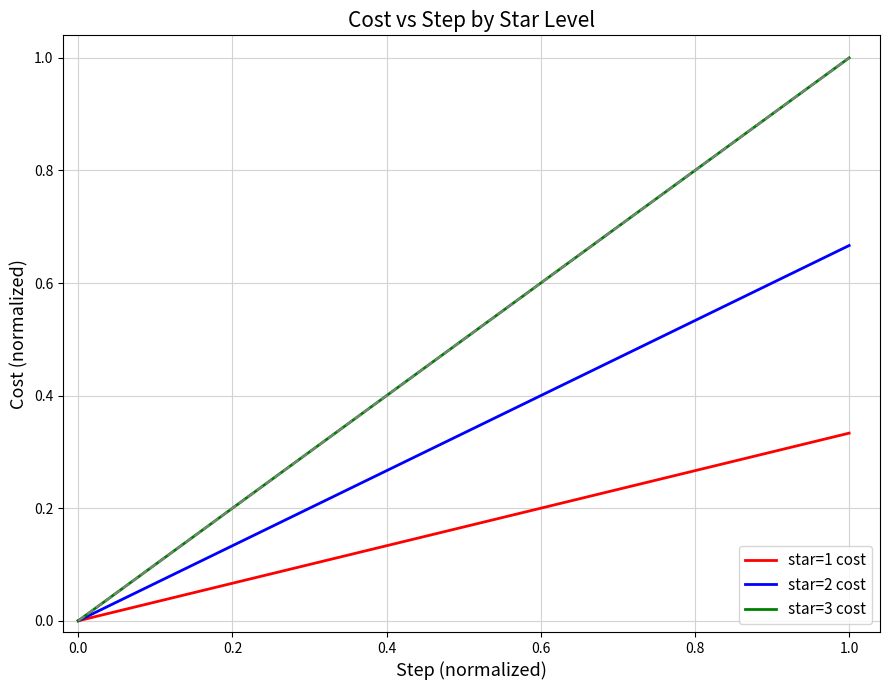

Which series has the widest spread of values?

star=3 cost